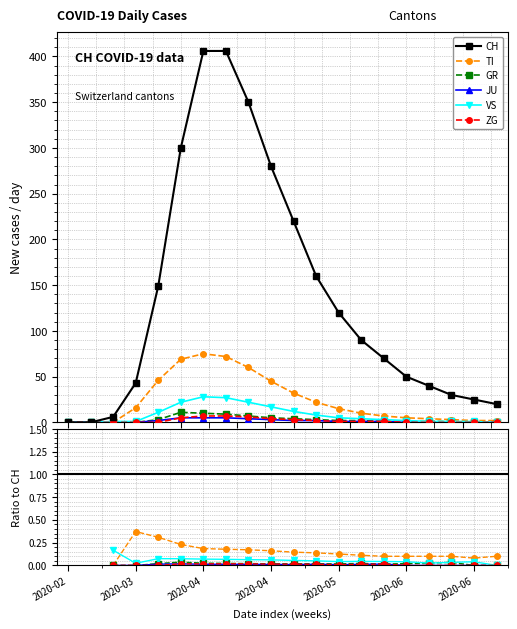

What is the difference between the GR values at 2020-02-25 and 2020-03-22?

3